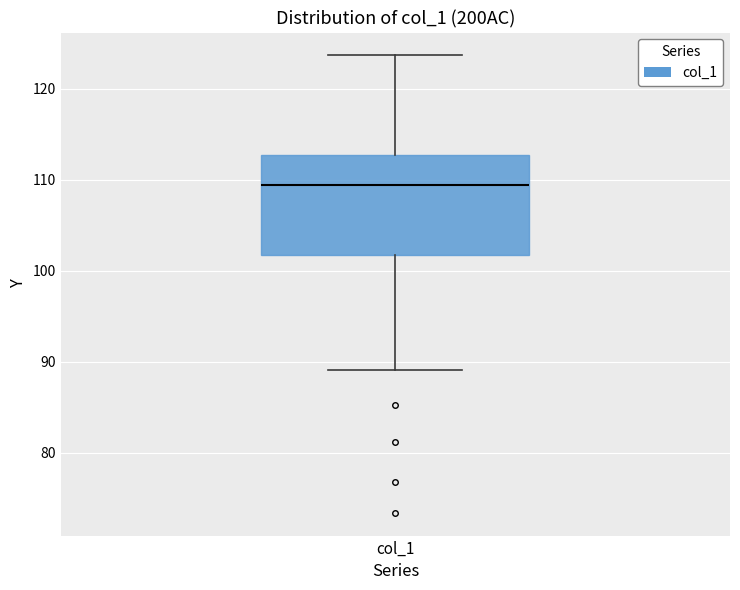

Where does the lower whisker of the box for col_1 end on the y-axis? The values are not printed on the chart, so give them approximately, as read against the axis.

89